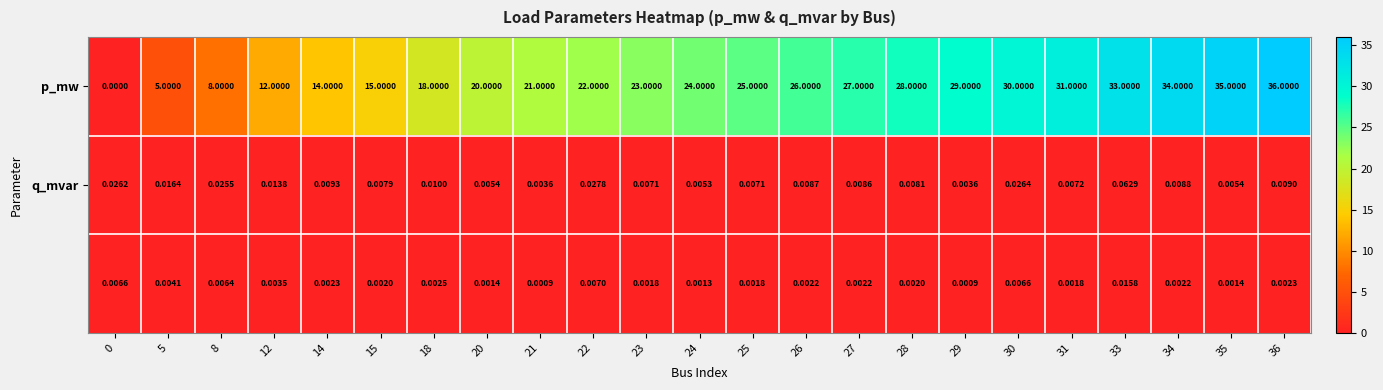

What is the difference between the highest and lowest values at 33?

33.0